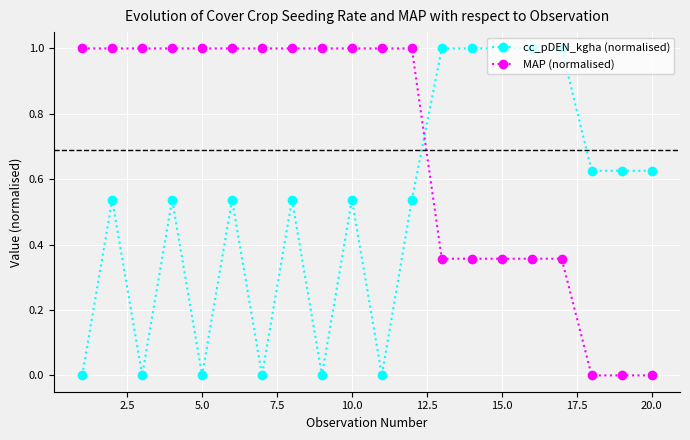

What is the maximum value shown in the chart?

1.0